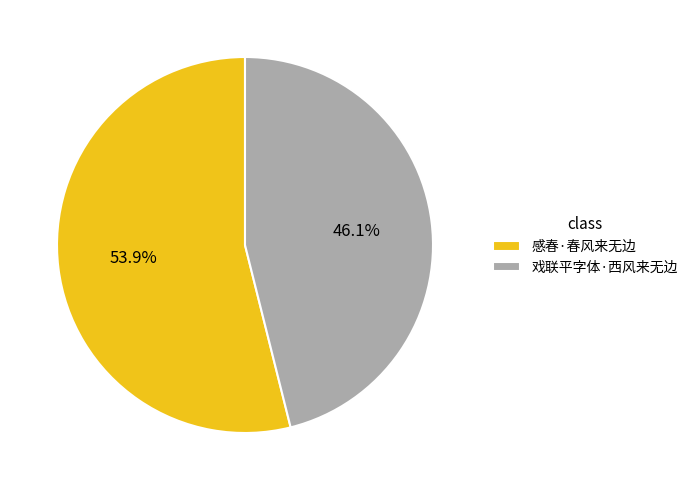

How many slices are in this pie chart?

2